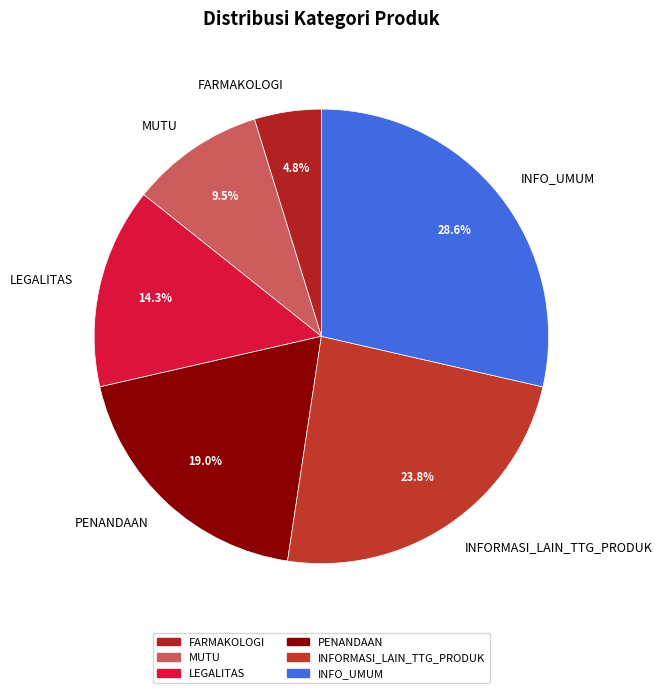

How many segments does this pie chart have?

6